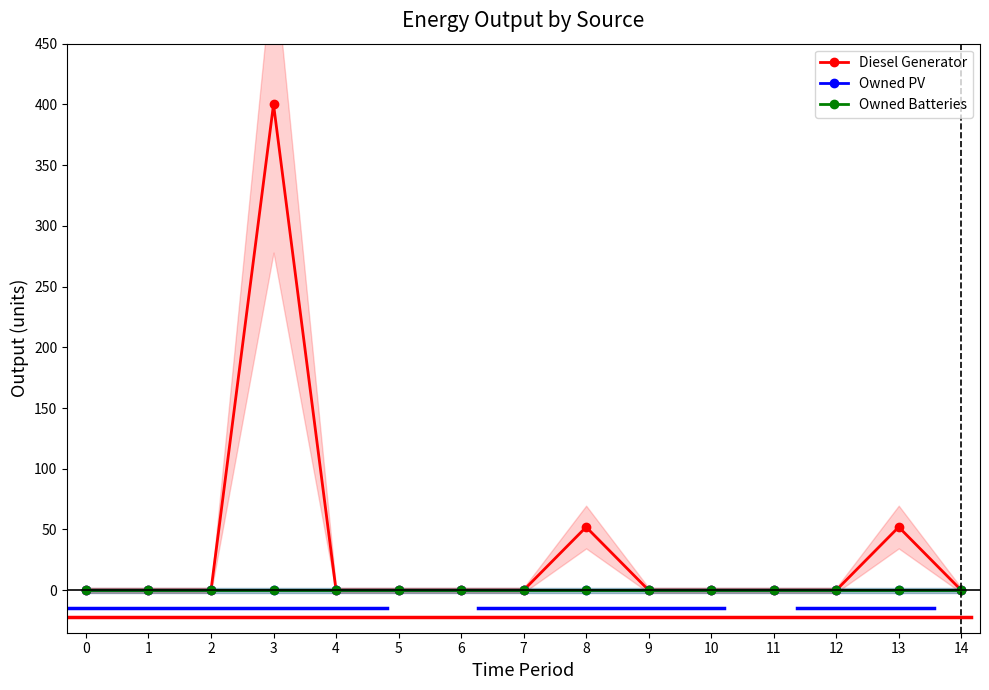

Reading left to right, transcribe all the data shown in this chart.

Diesel Generator: 0=0	1=0	2=0	3=400	4=0	5=0	6=0	7=0	8=52	9=0	10=0	11=0	12=0	13=52	14=0
Owned PV: 0=0	1=0	2=0	3=0	4=0	5=0	6=0	7=0	8=0	9=0	10=0	11=0	12=0	13=0	14=0
Owned Batteries: 0=0	1=0	2=0	3=0	4=0	5=0	6=0	7=0	8=0	9=0	10=0	11=0	12=0	13=0	14=0